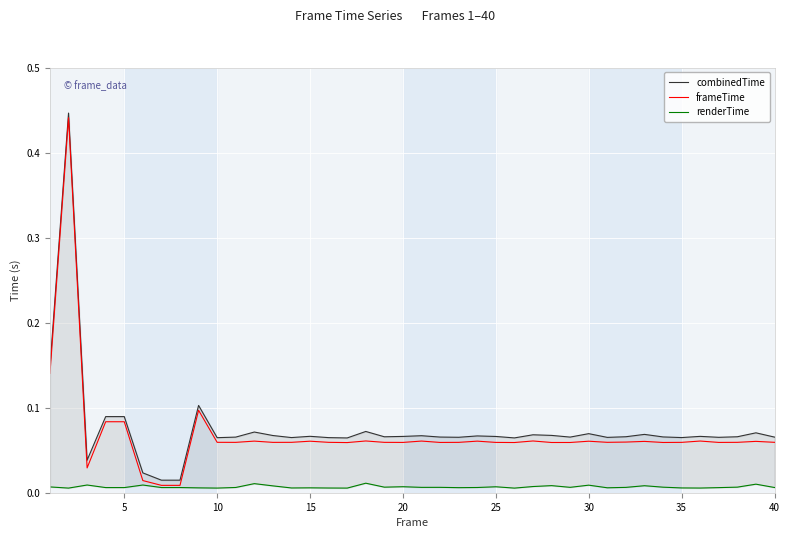

True or false: renderTime has more than 1 interior local peaks.

True